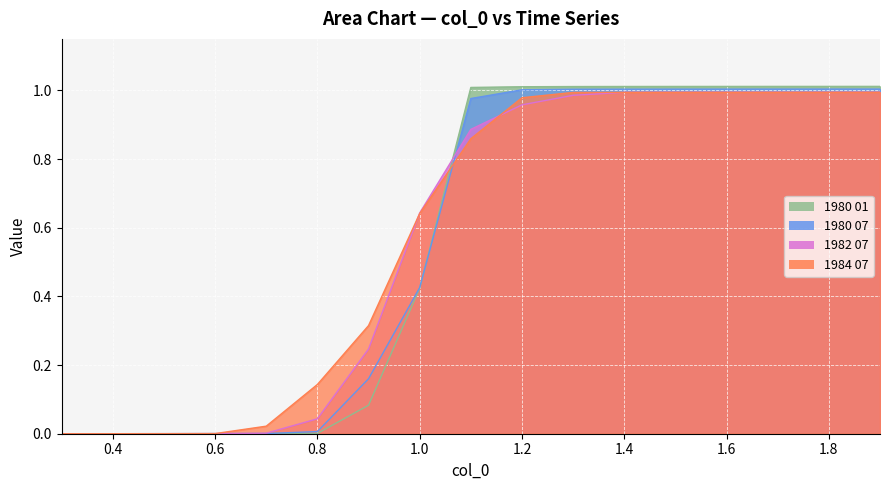

Which has a higher value, 1.5 or 1.0?

1.5